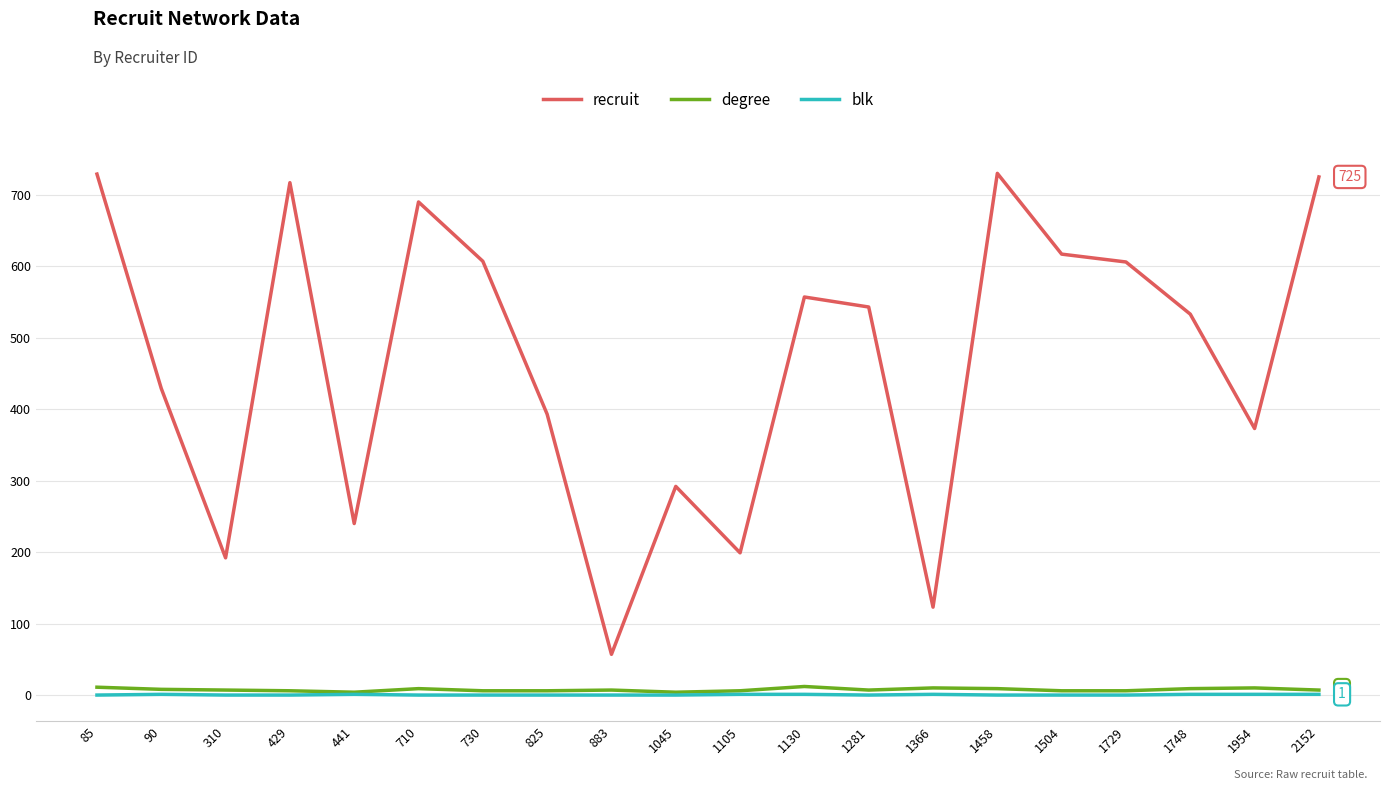

True or false: recruit has a value of 729 at 85.

True